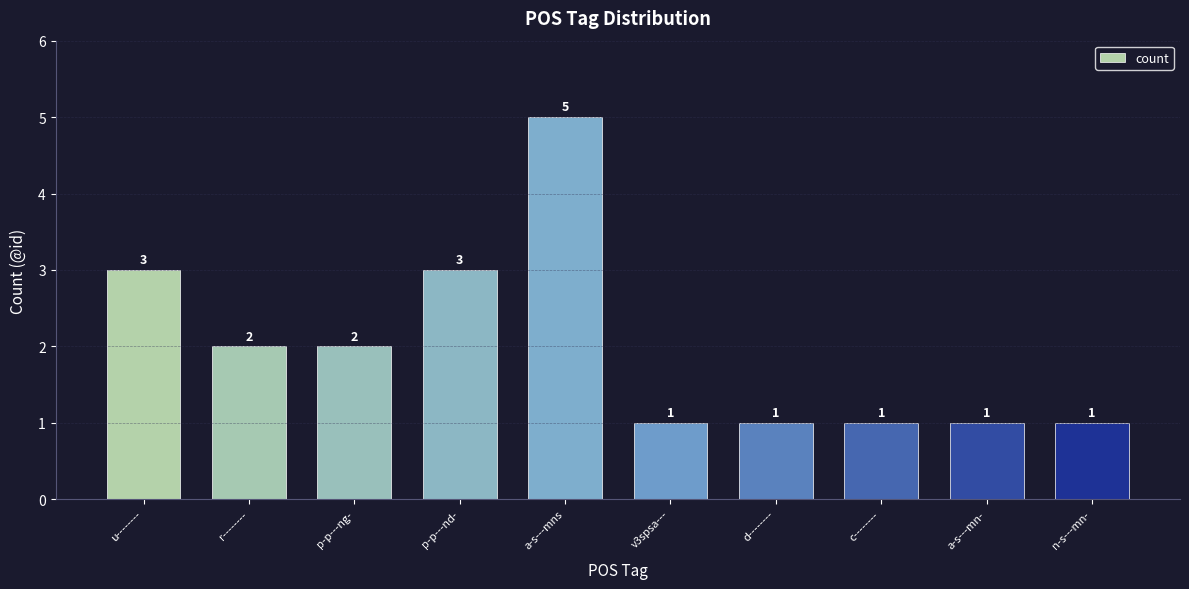

What is the change in value from p-p---nd- to a-s---mns?

+2